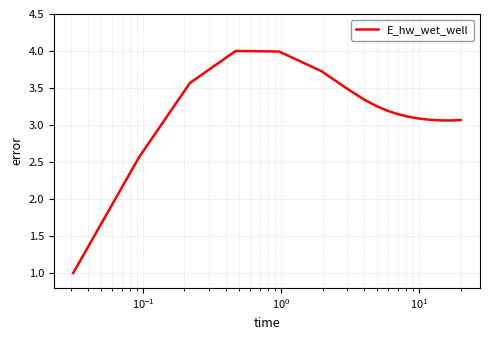

What is the smallest value displayed?

1.0